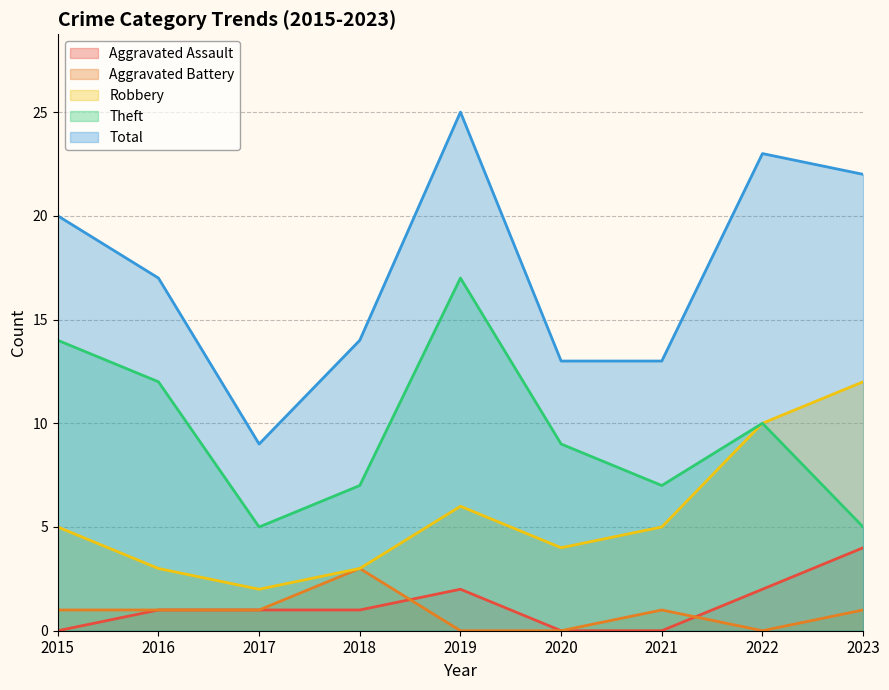

What is the greatest value displayed?

25